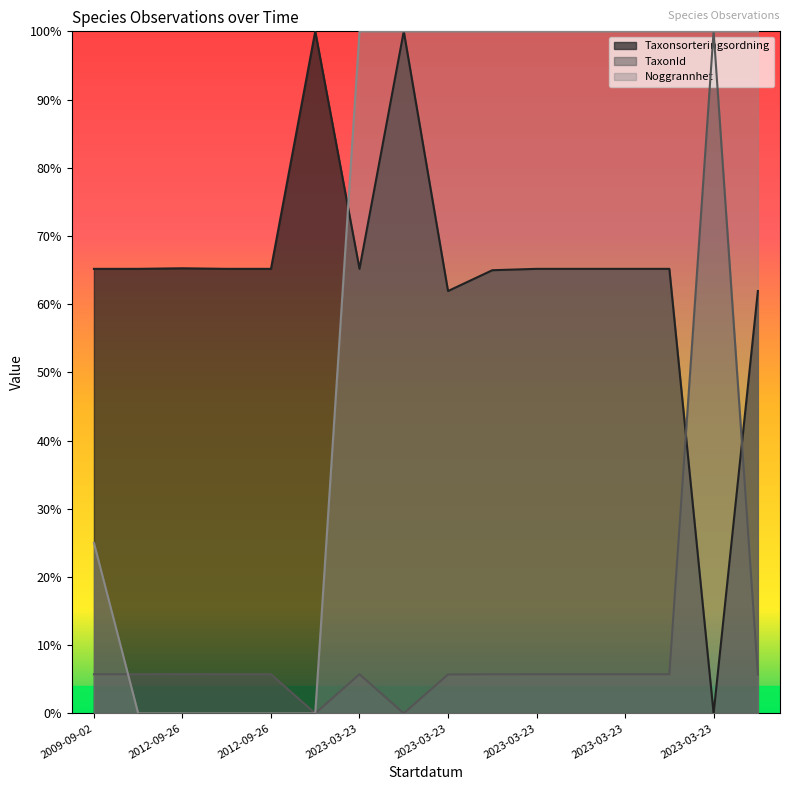

In TaxonId, how many points are higher than both neighbors (excluding endpoints)?

3